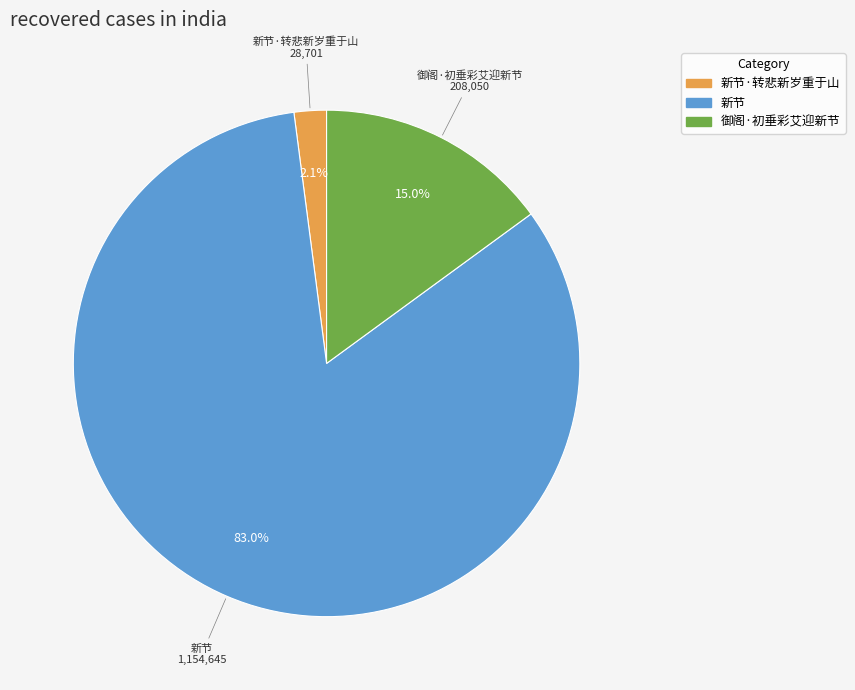

Which slice represents more than half of the pie?

新节